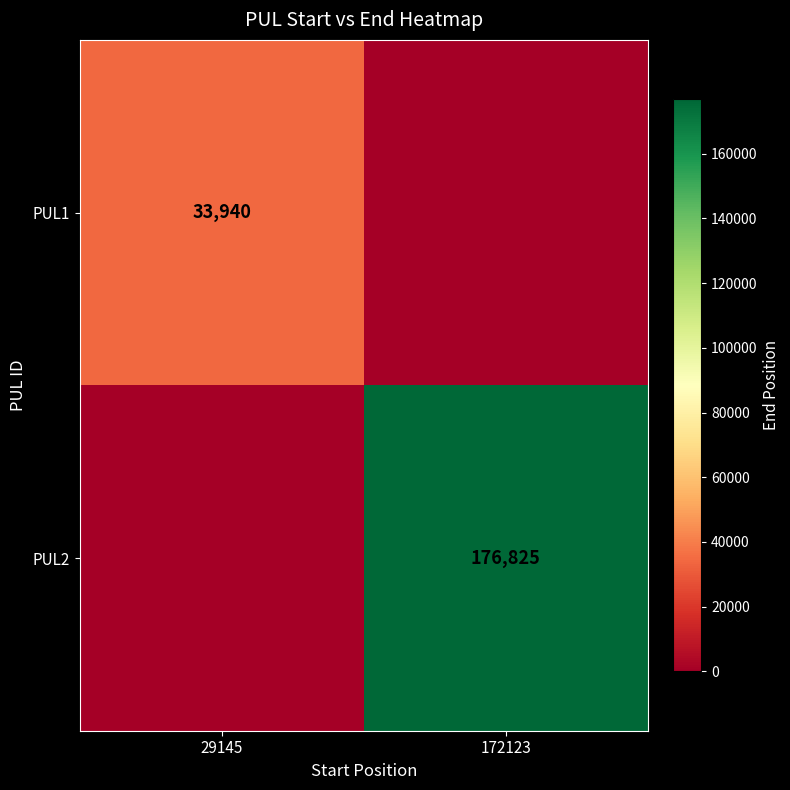

At which category does the chart reach its minimum across all series?

172123